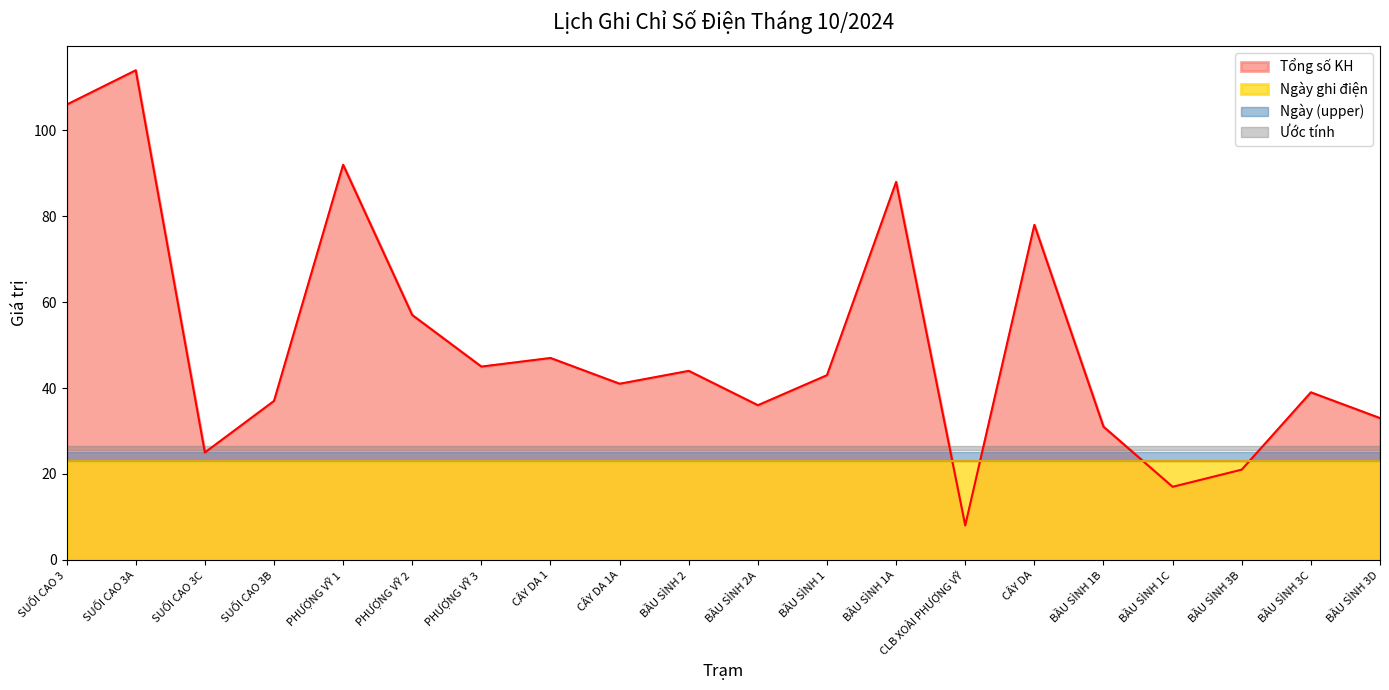

True or false: the data has more than 1 interior local peaks.

True